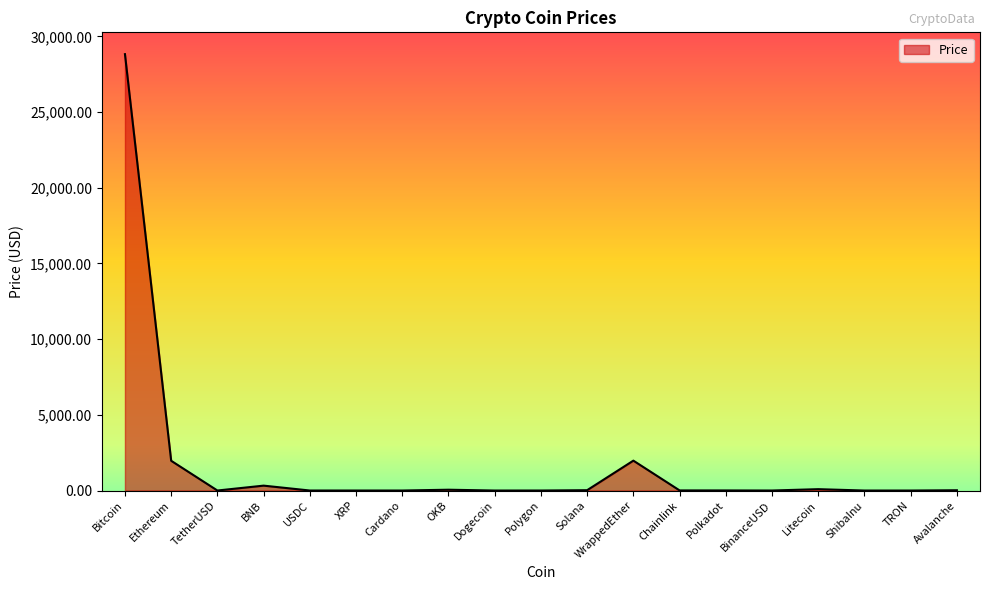

True or false: the data has more than 0 interior local peaks.

True